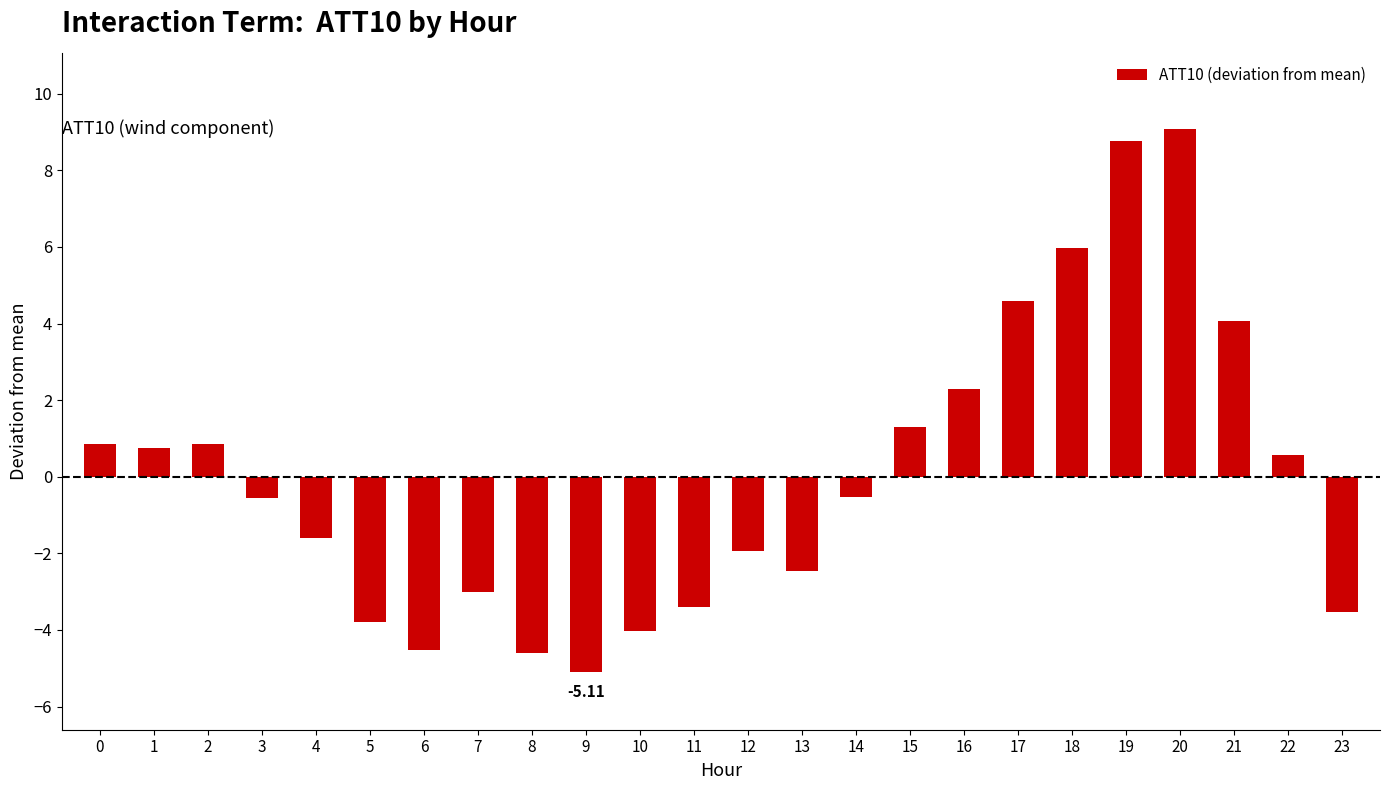

How many values are above zero?

11